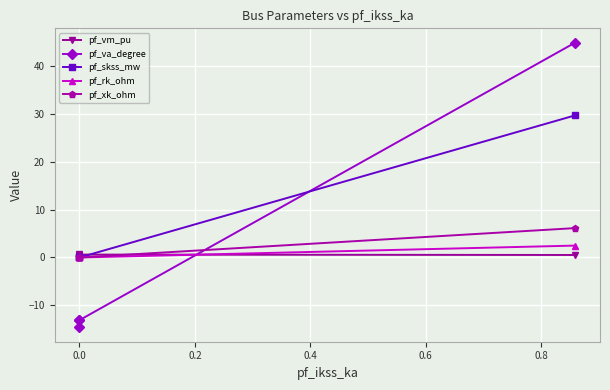

What is the lowest value of the pf_vm_pu series?

0.5